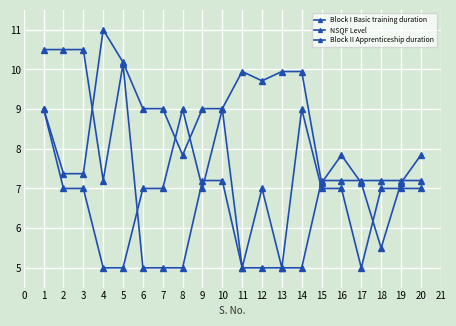

Between which two adjacent categories do Block II Apprenticeship duration and NSQF Level first intersect?

5 and 6